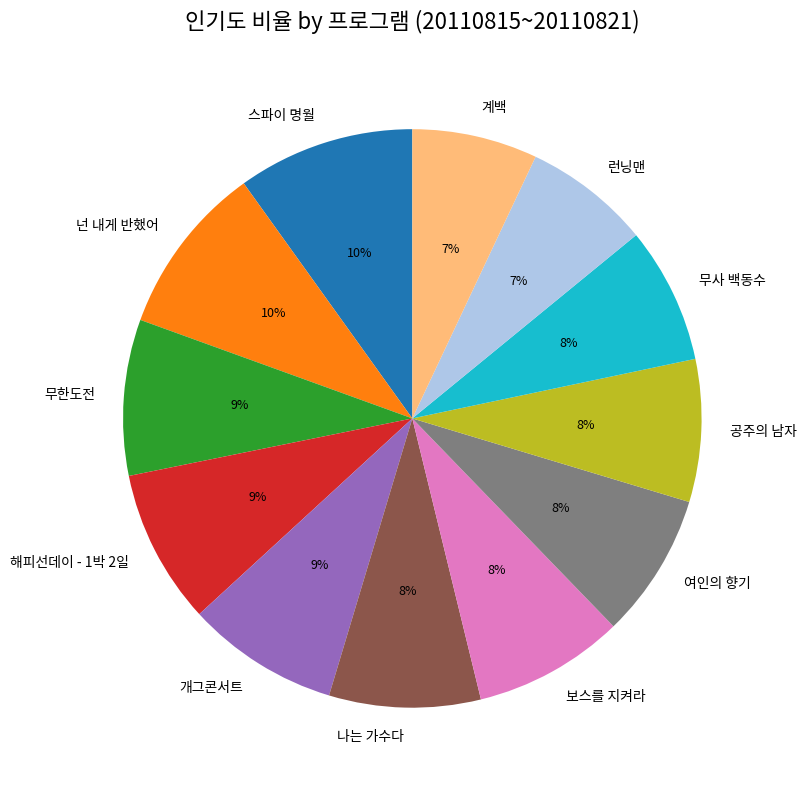

To the nearest percent, what is the difference between the largest and smallest slice percentages?

3%